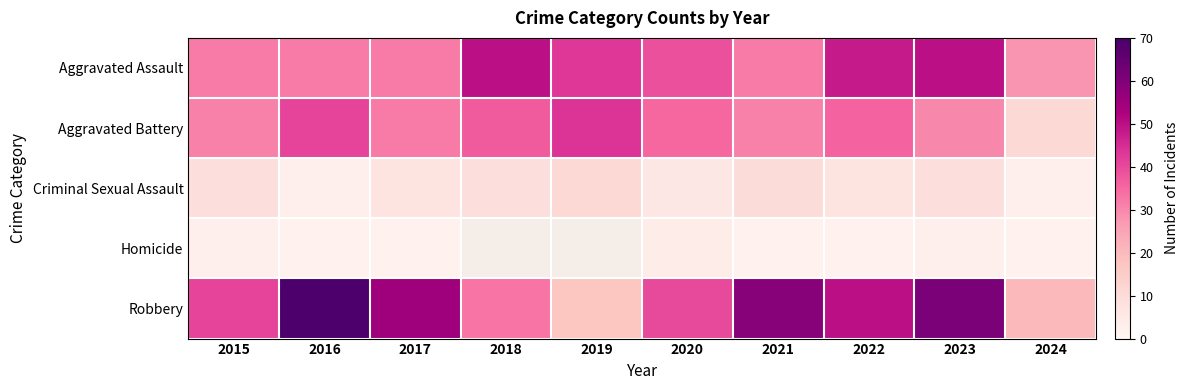

Which series has the largest range (max minus min)?

Robbery